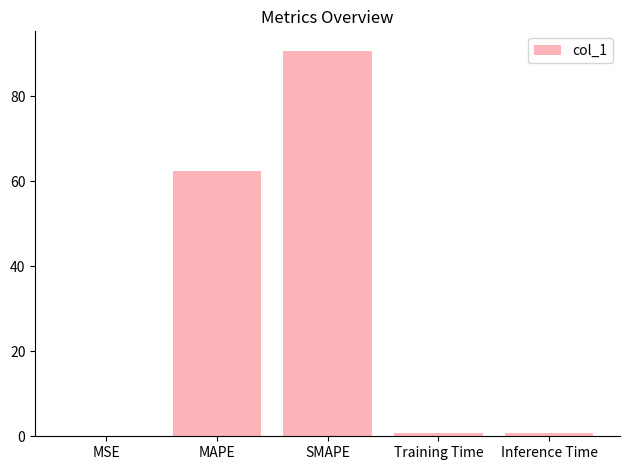

What is the sum of all values?

154.7